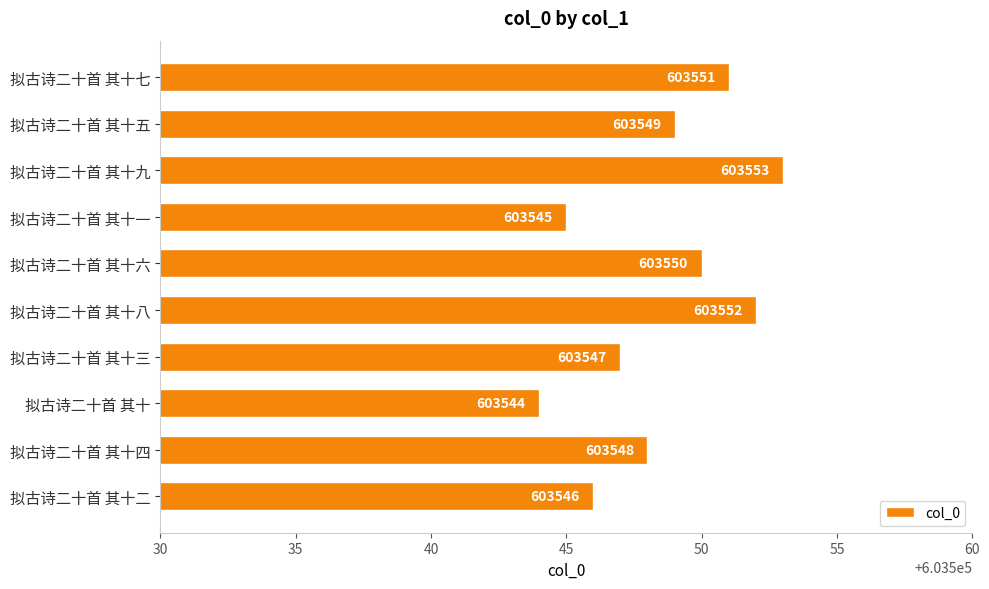

How many bars are there in total?

10